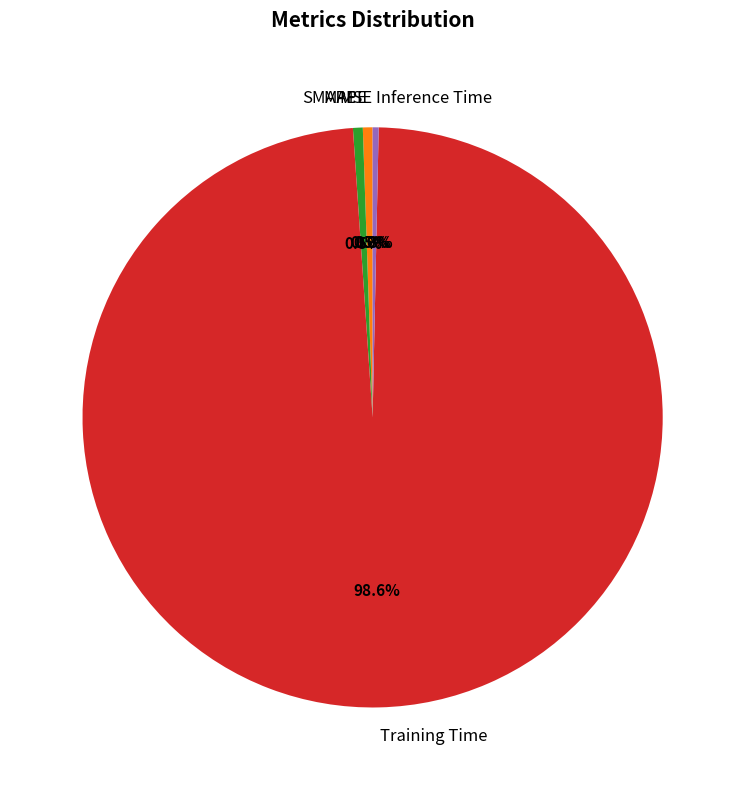

Between Training Time and Inference Time, which is larger?

Training Time